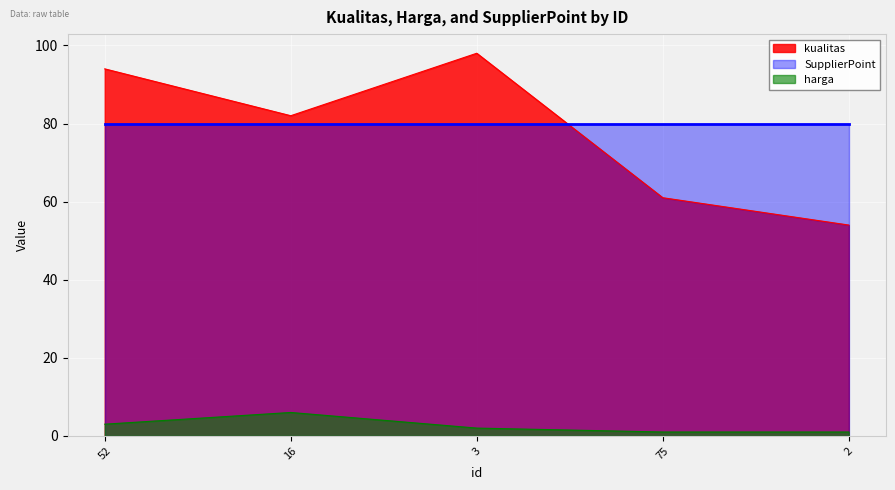

Where is the first local minimum for kualitas?

16